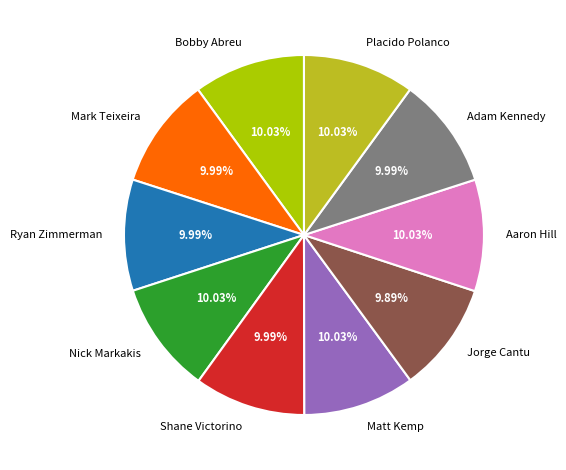

What percentage is the Matt Kemp slice, to the nearest percent?

10%